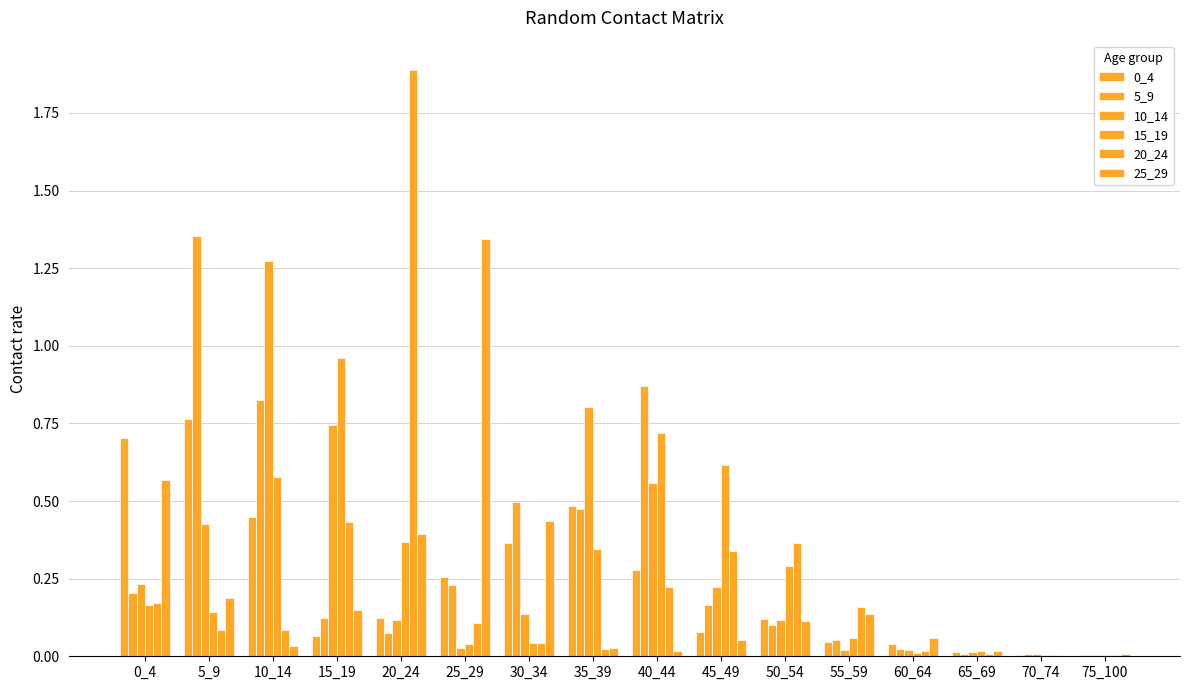

What is the difference between the maximum and minimum values in the 20_24 series?

1.9